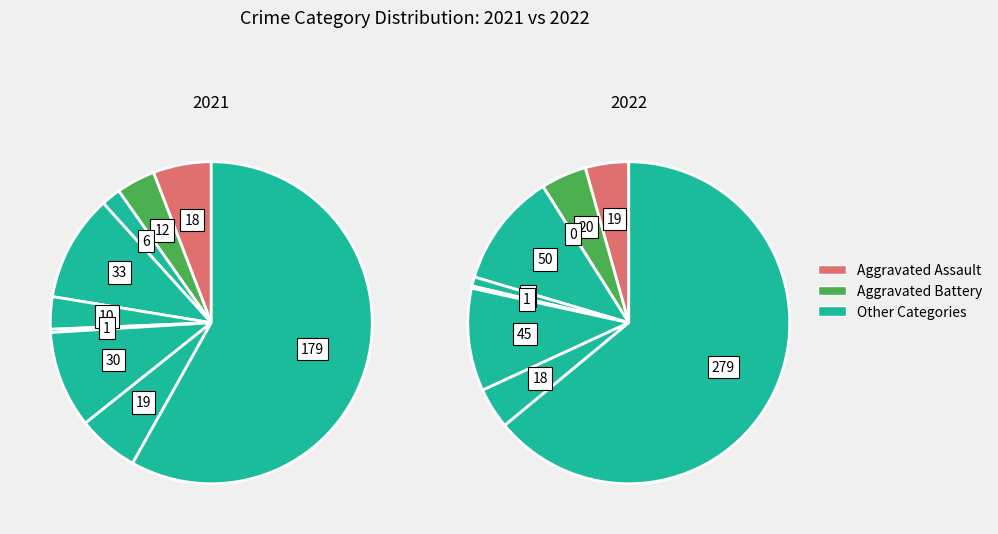

To the nearest percent, what portion does 3 represent?

11%